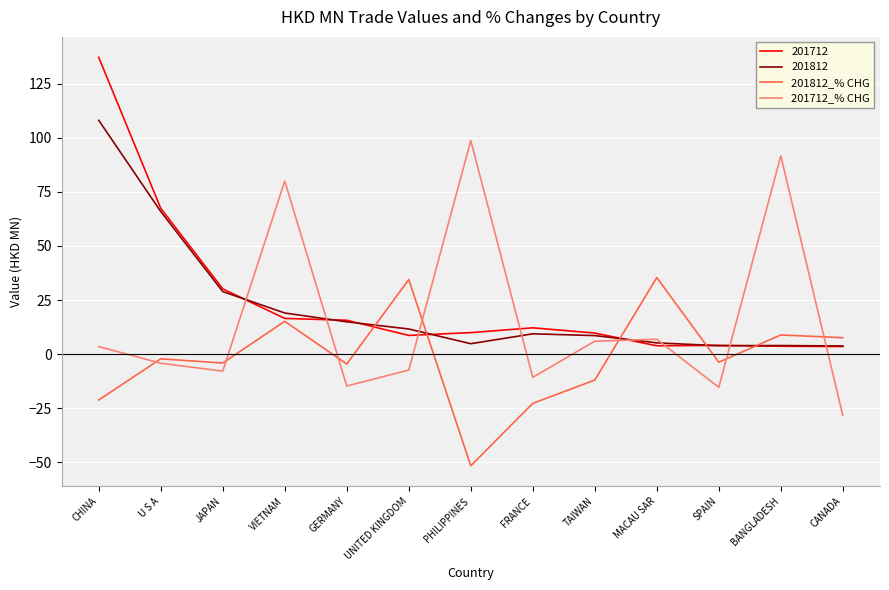

Where is 201712 nearest to the value 70?

U S A